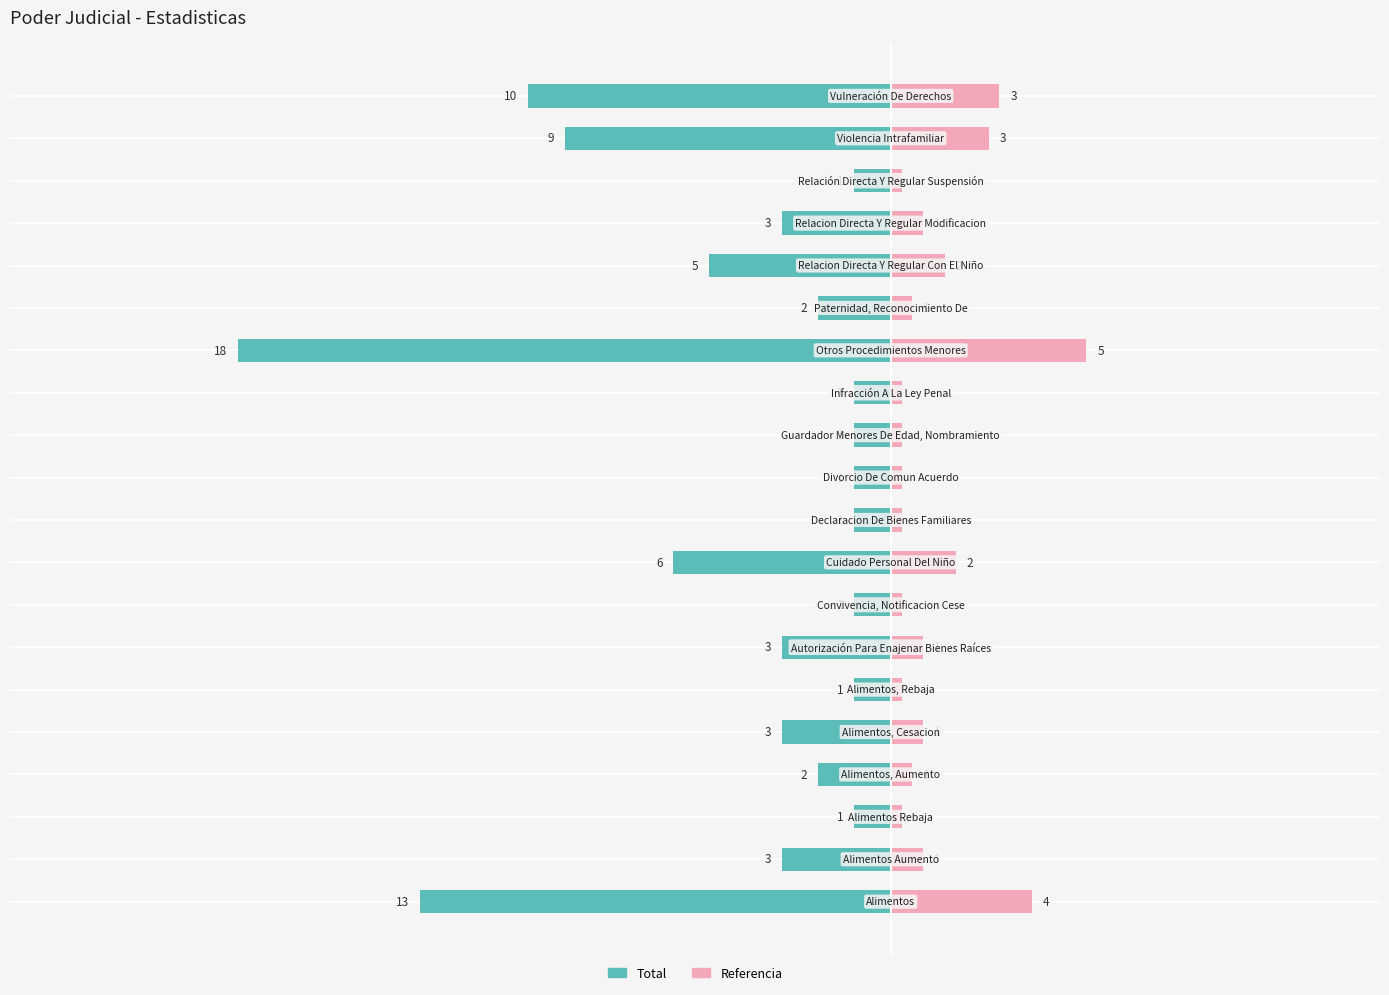

Reading right to left, extract all data points from this chart.

Total (Left): -10.0	-9.0	-1.0	-3.0	-5.0	-2.0	-18.0	-1.0	-1.0	-1.0	-1.0	-6.0	-1.0	-3.0	-1.0	-3.0	-2.0	-1.0	-3.0	-13.0
Total (Right): 3.0	2.7	0.3	0.9	1.5	0.6	5.4	0.3	0.3	0.3	0.3	1.8	0.3	0.9	0.3	0.9	0.6	0.3	0.9	3.9